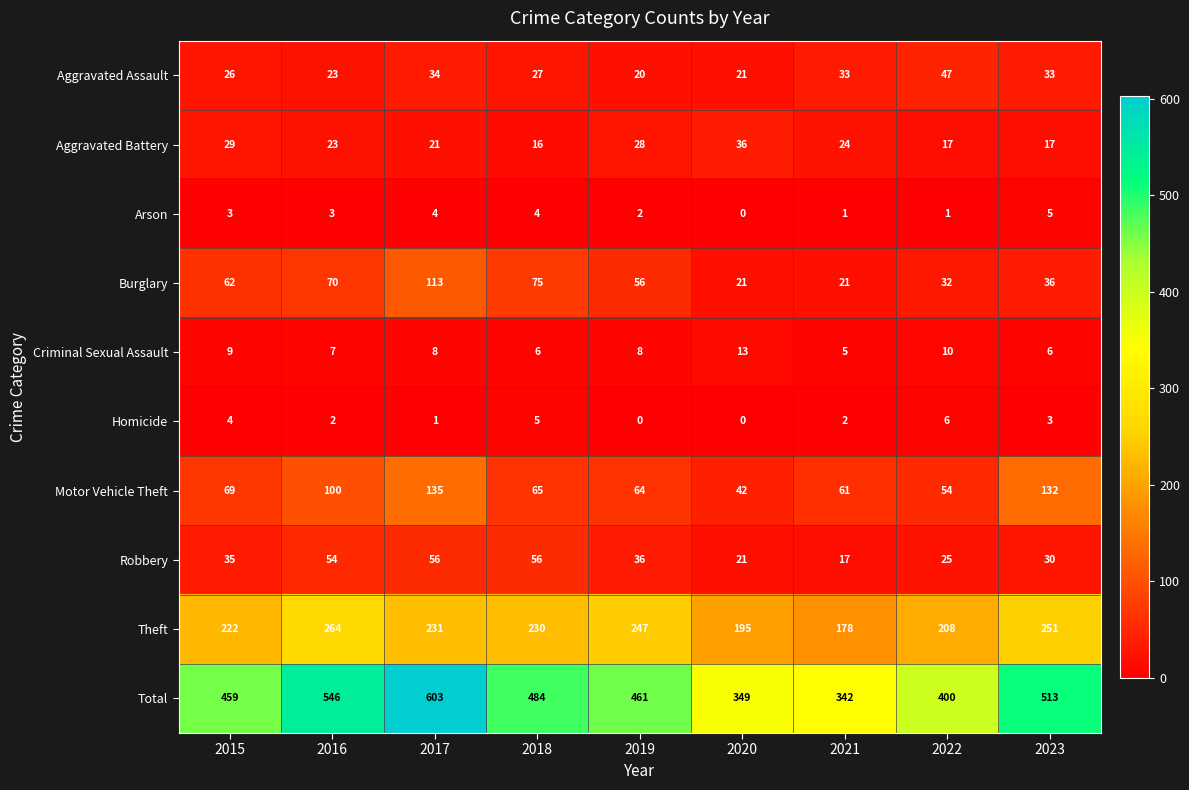

Which series has the largest total across all categories?

Total